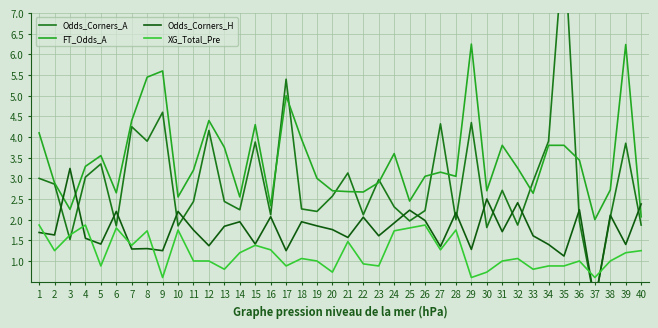

What is the spread (max minus min) of values at 40?

1.1